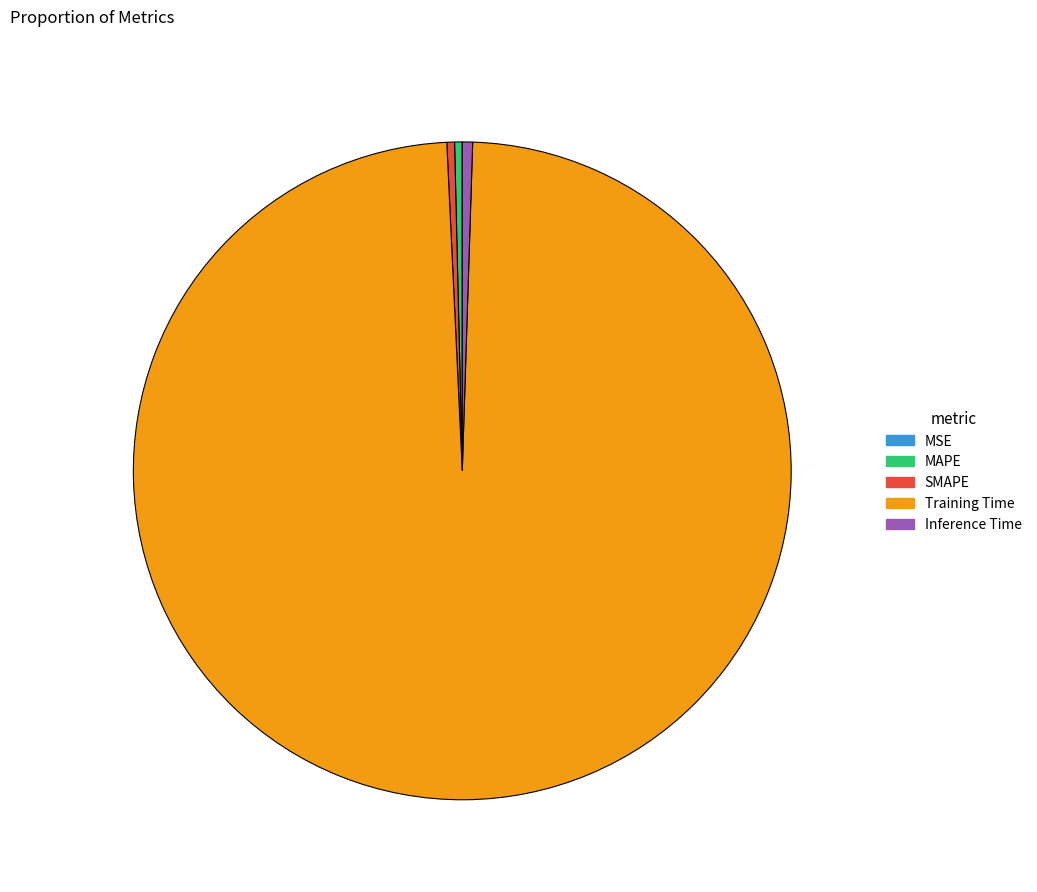

Does any single category account for the majority?

Yes